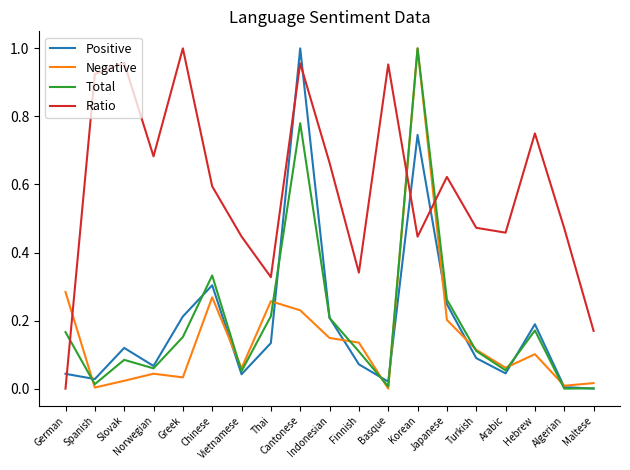

After their last crossing, which series has the higher values: Ratio or Positive?

Ratio